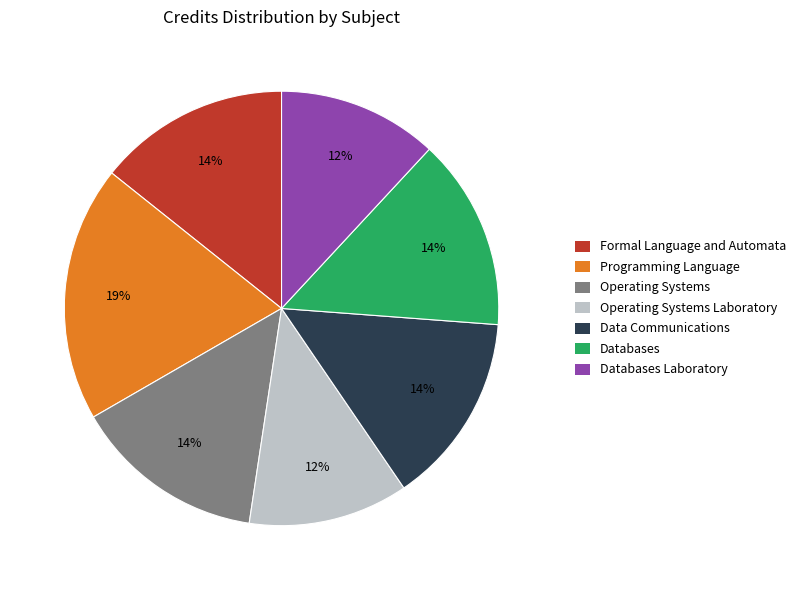

Approximately how many times larger is the value at Operating Systems Laboratory compared to Databases Laboratory?

1.0